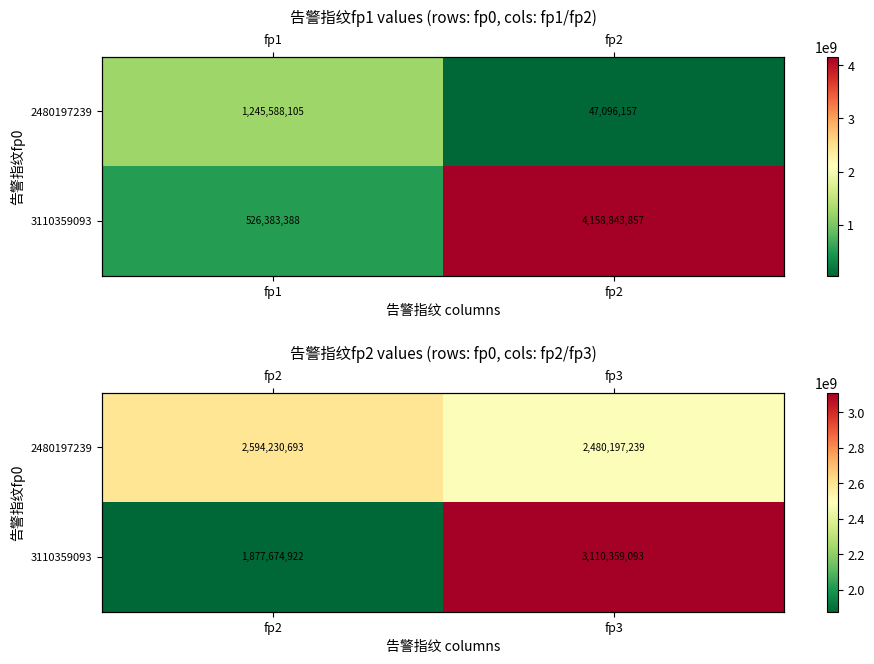

What is the highest value of the 3110359093 series?

3110359093